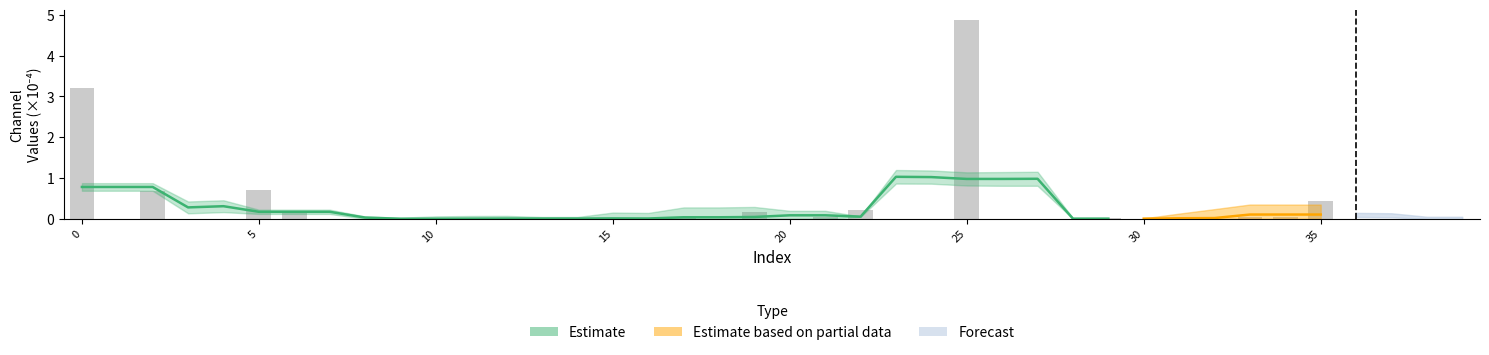

Are the bars grouped side by side (vs. stacked)?

No